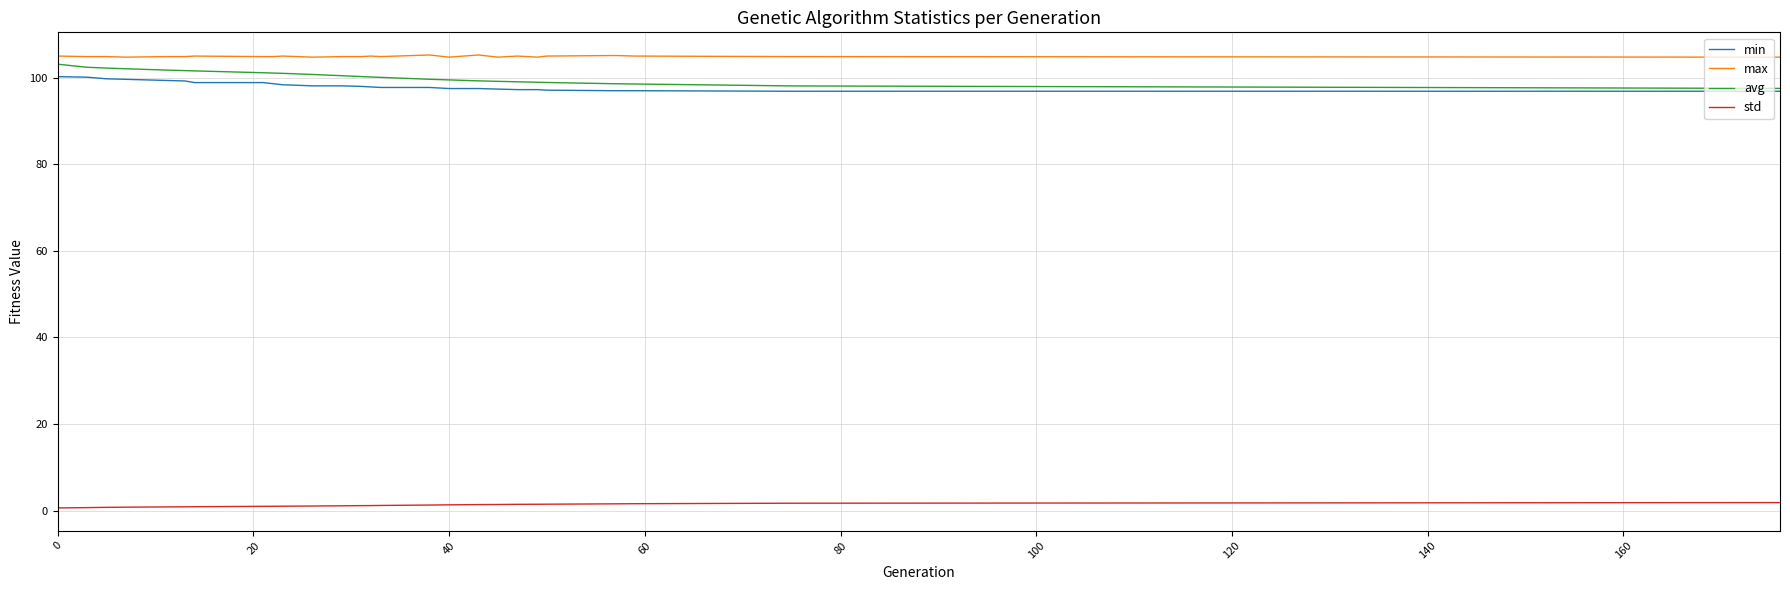

True or false: std and avg cross at least once.

False